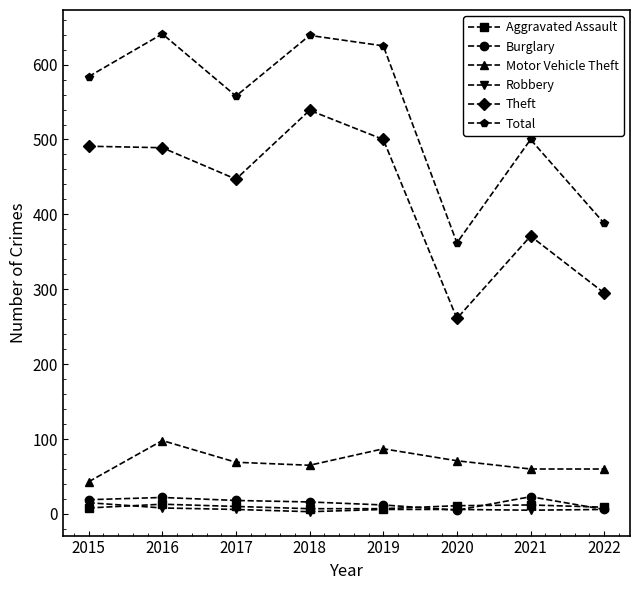

The value of Motor Vehicle Theft at 2022 is 60. True or false?

True